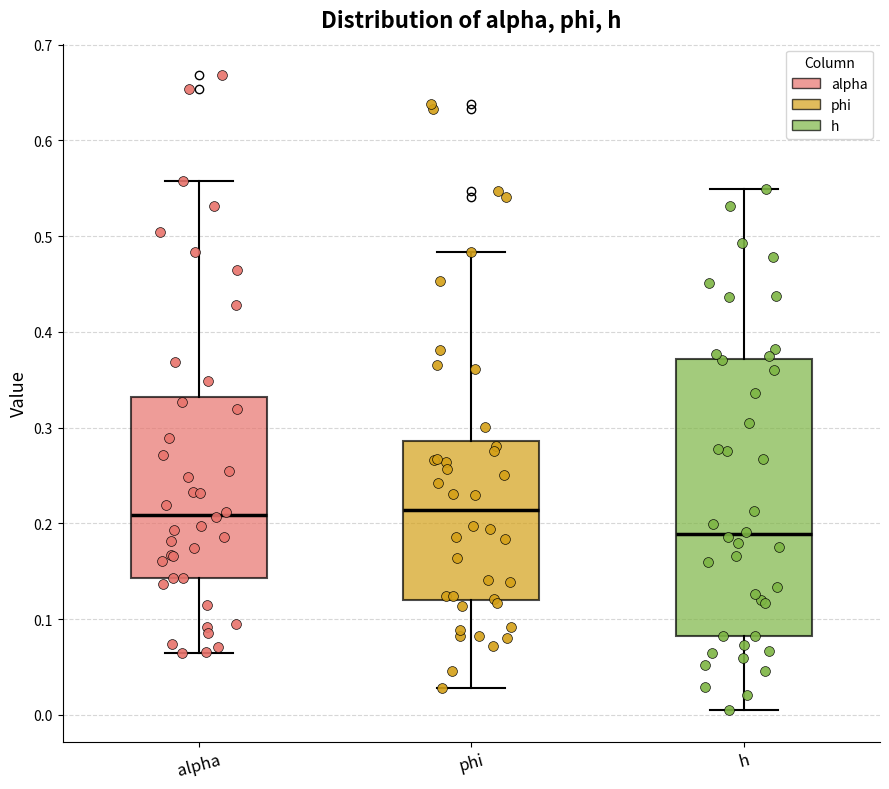

Which box is the tallest, from its lower edge to its upper edge?

h